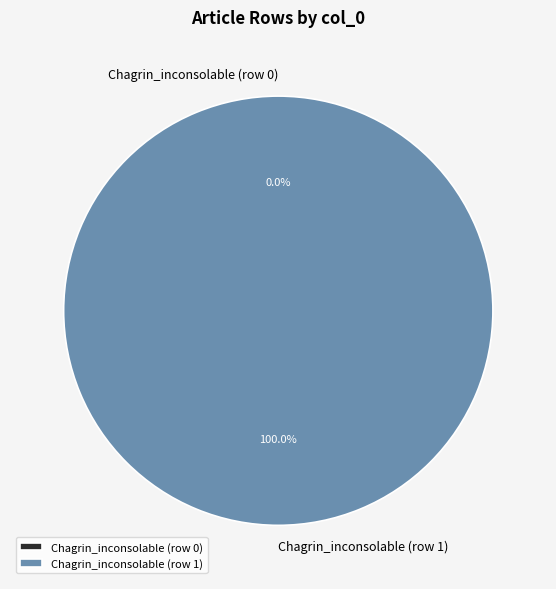

Which category accounts for the majority?

Chagrin_inconsolable (row 1)